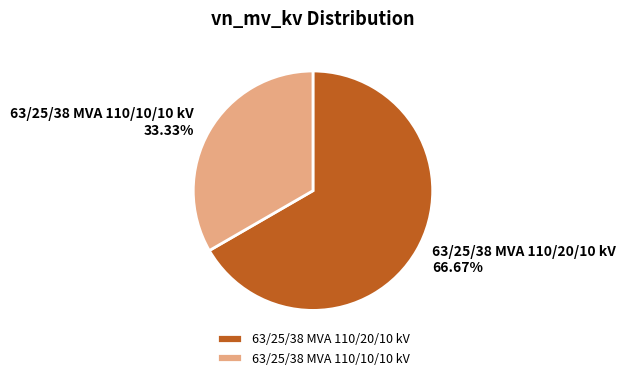

Is the sum of 63/25/38 MVA 110/10/10 kV and 63/25/38 MVA 110/20/10 kV greater than half?

Yes